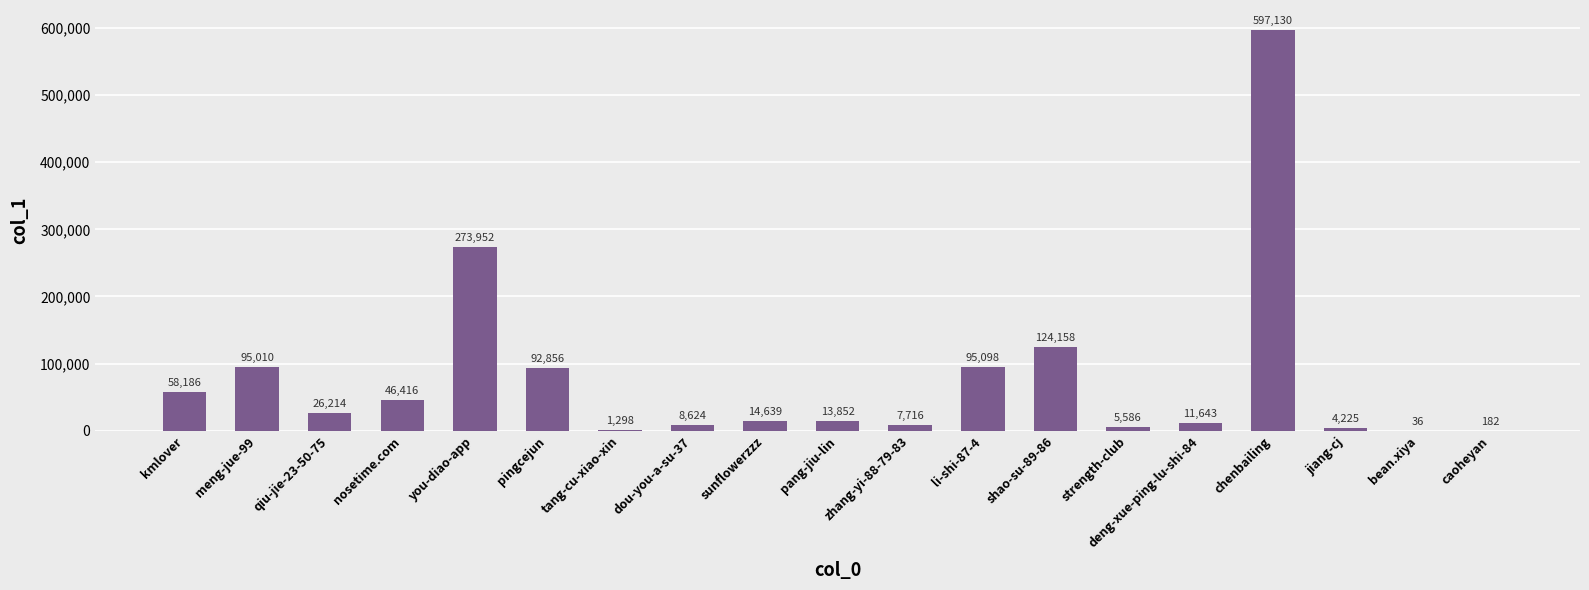

The value at meng-jue-99 is 95010. True or false?

True